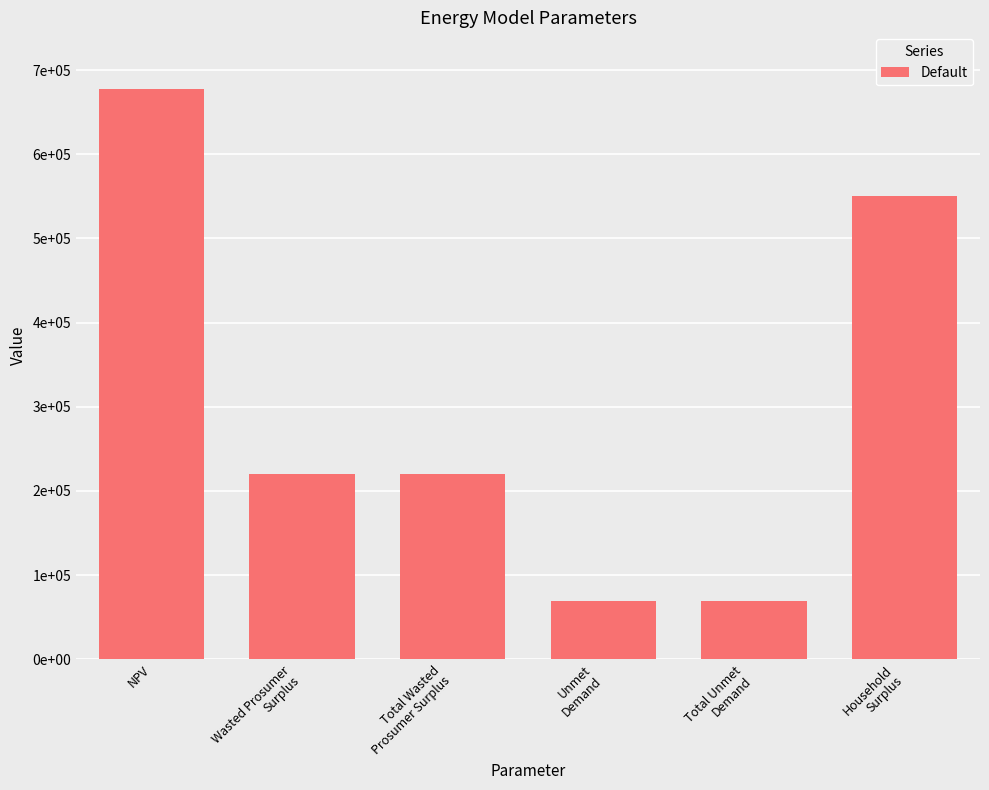

Does the chart contain any negative values?

No